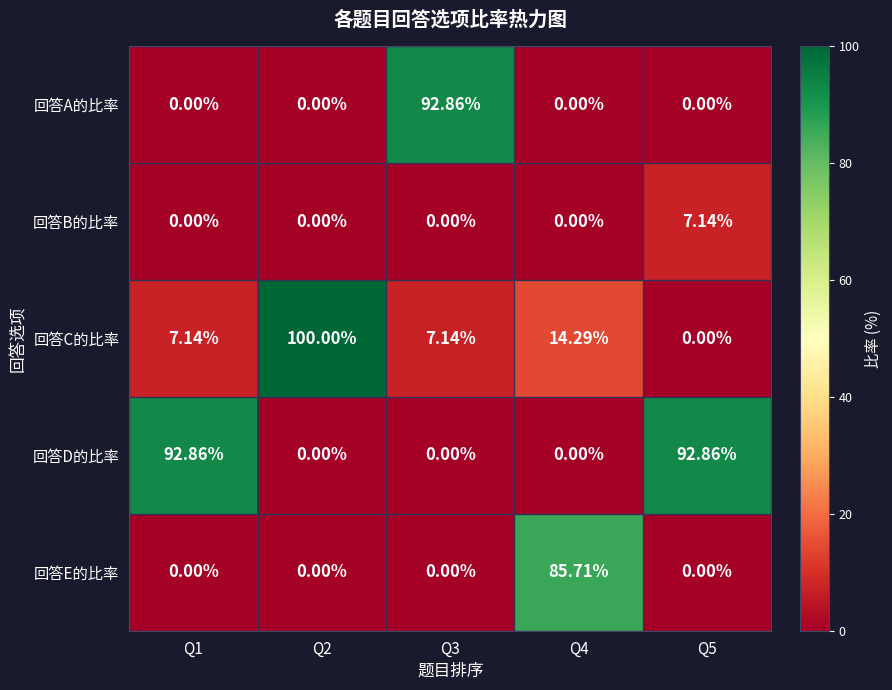

What is the spread (max minus min) of values at Q4?

85.7